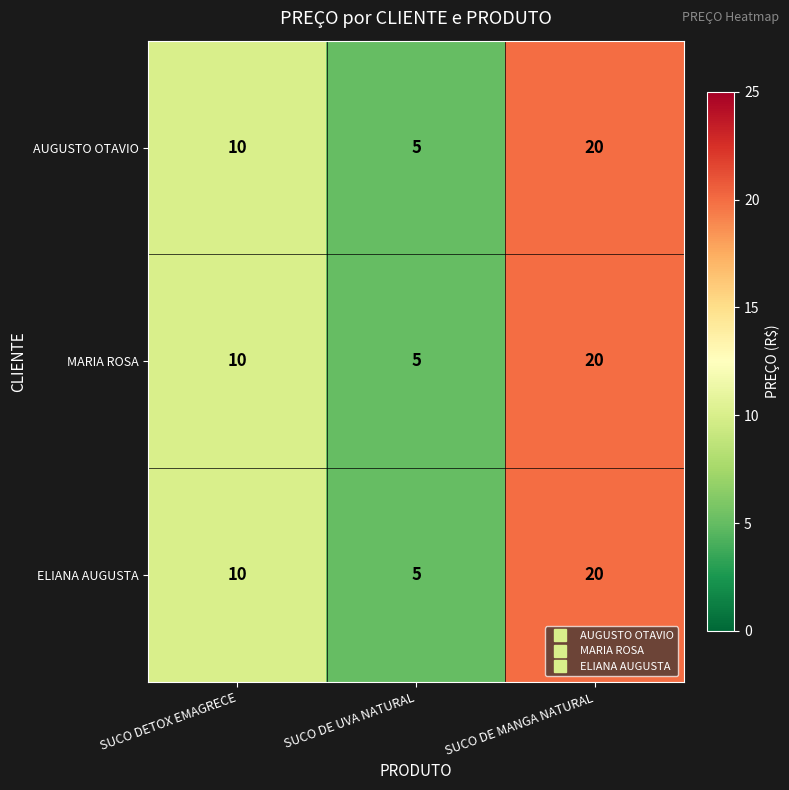

What is the sum of all ELIANA AUGUSTA values?

35